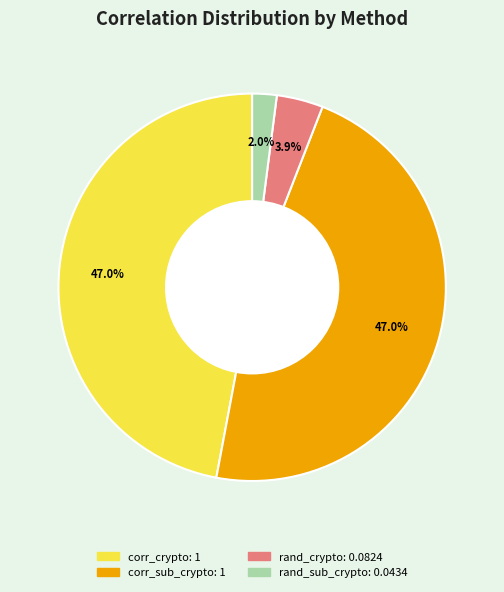

Does any single category account for the majority?

No